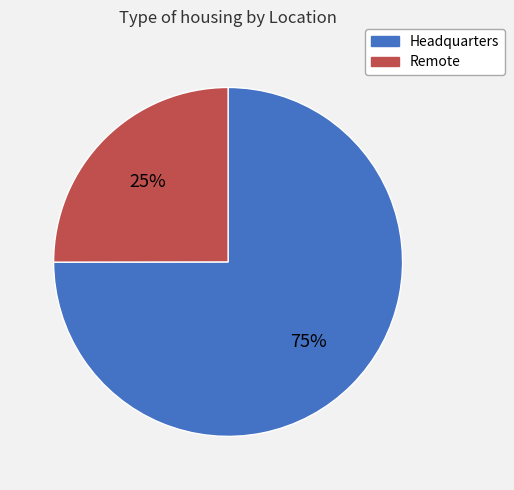

To the nearest percent, what is the difference between the Headquarters and Remote slice percentages?

50%